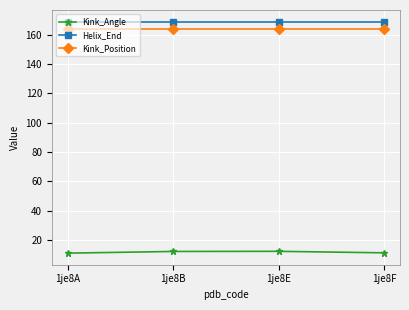

True or false: Kink_Position and Kink_Angle cross at least once.

False